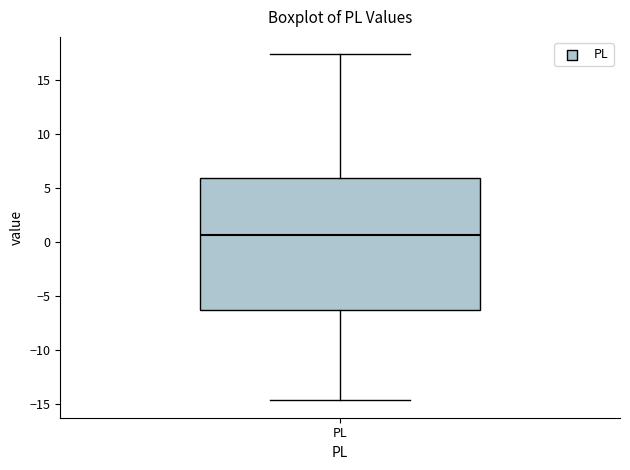

Transcribe this box plot: give where the median line is, the range the box spans, and where the two whiskers end, as read against the y-axis. The values are not printed on the chart, so give them approximately, as read against the axis.

median 0.5, box -6.5 to 6.0, whiskers -14.5 to 17.5